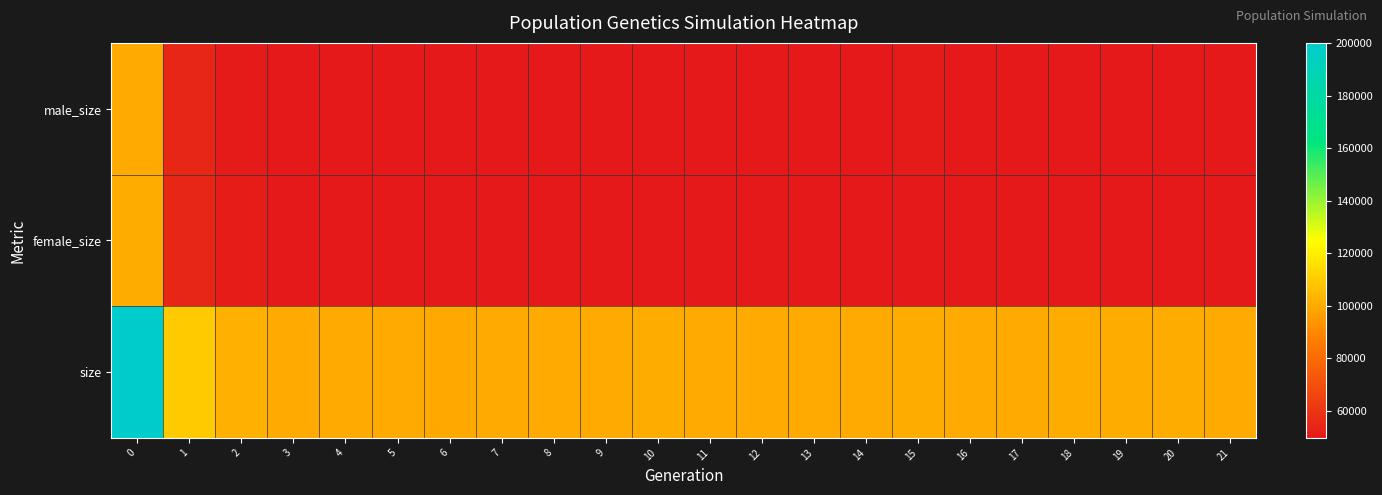

Which series has the largest range (max minus min)?

size